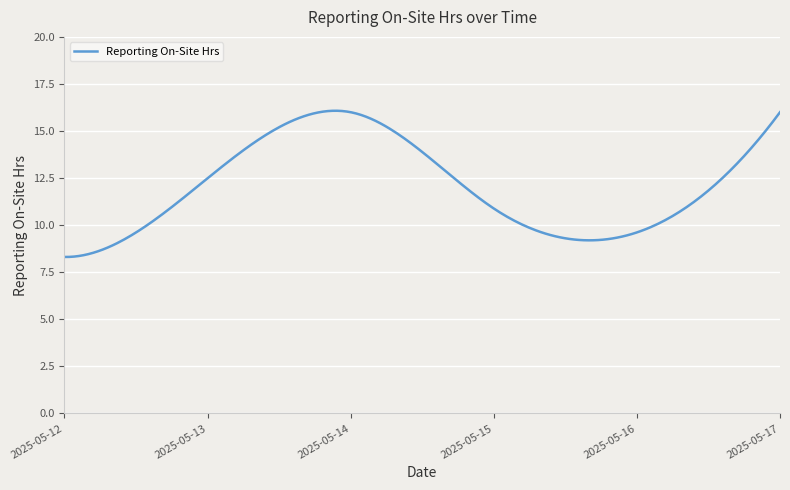

Does the chart display data point markers on the line(s)?

No